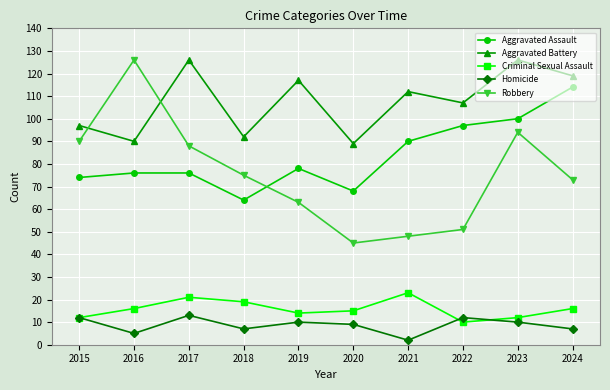

What is the minimum value shown in the chart?

2